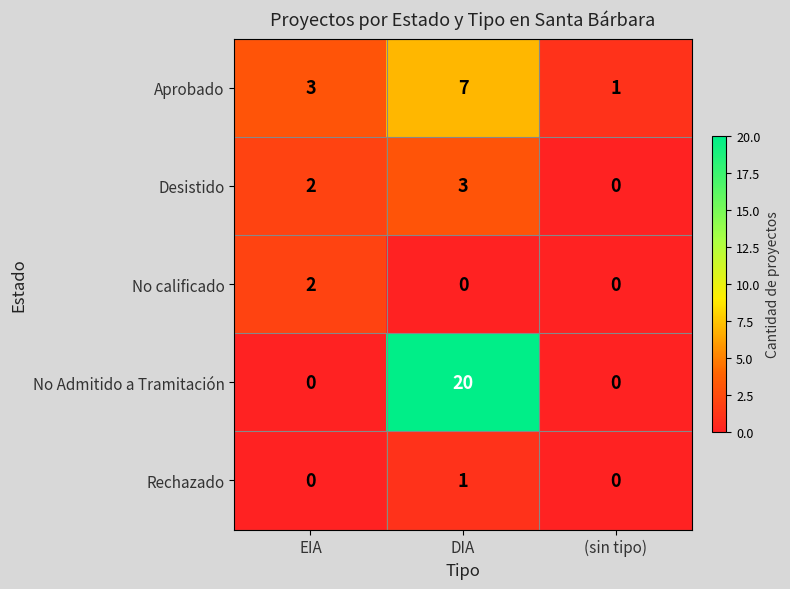

What is the difference between the Aprobado values at DIA and EIA?

4